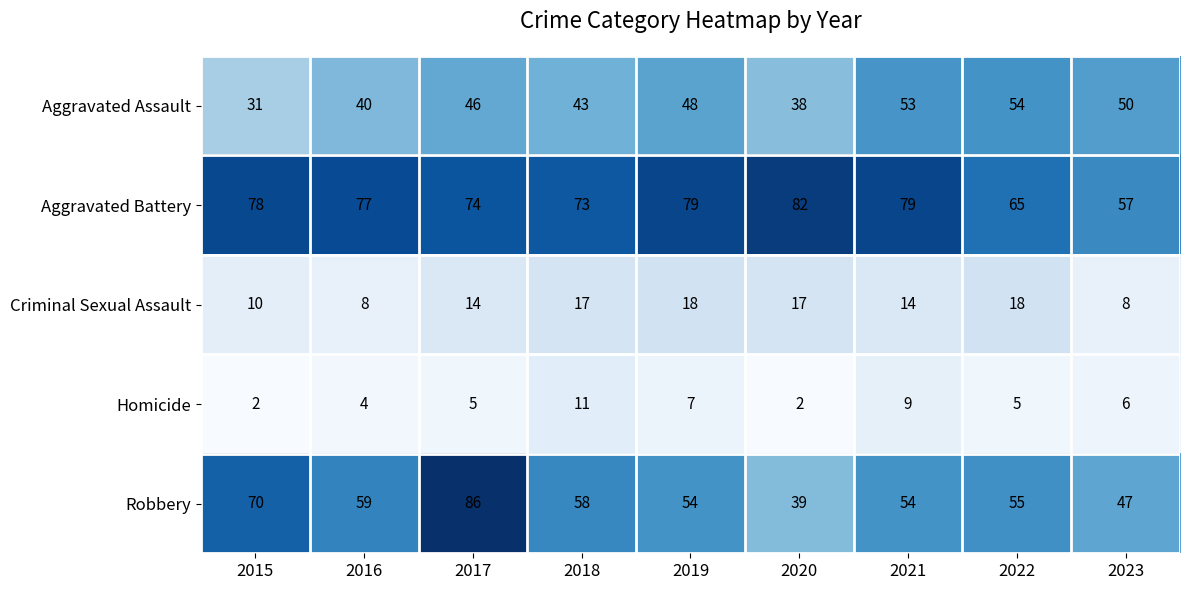

What is the maximum value shown in the chart?

86